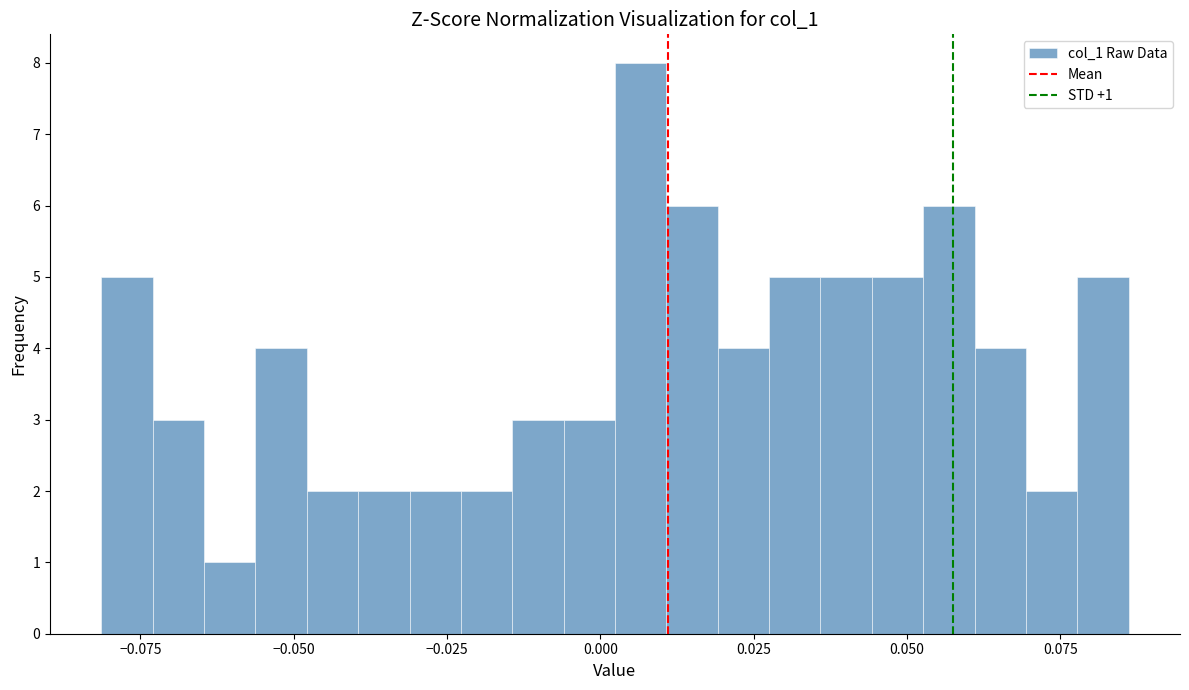

Read against the x-axis, roughly where is the centre of the tallest bar?

0.005